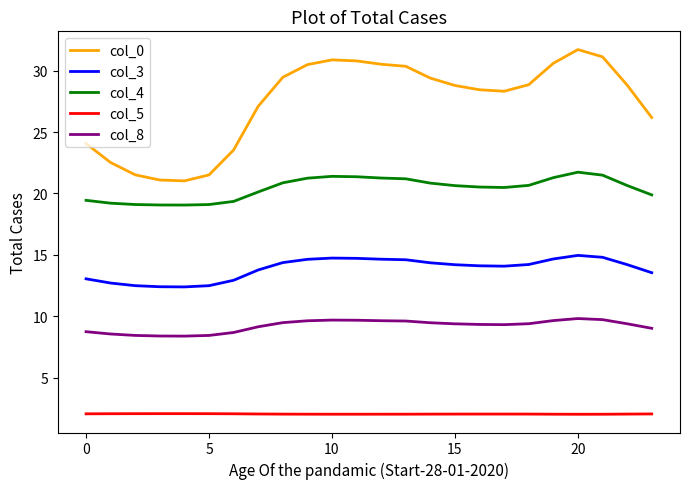

What is the highest value of the col_0 series?

31.7